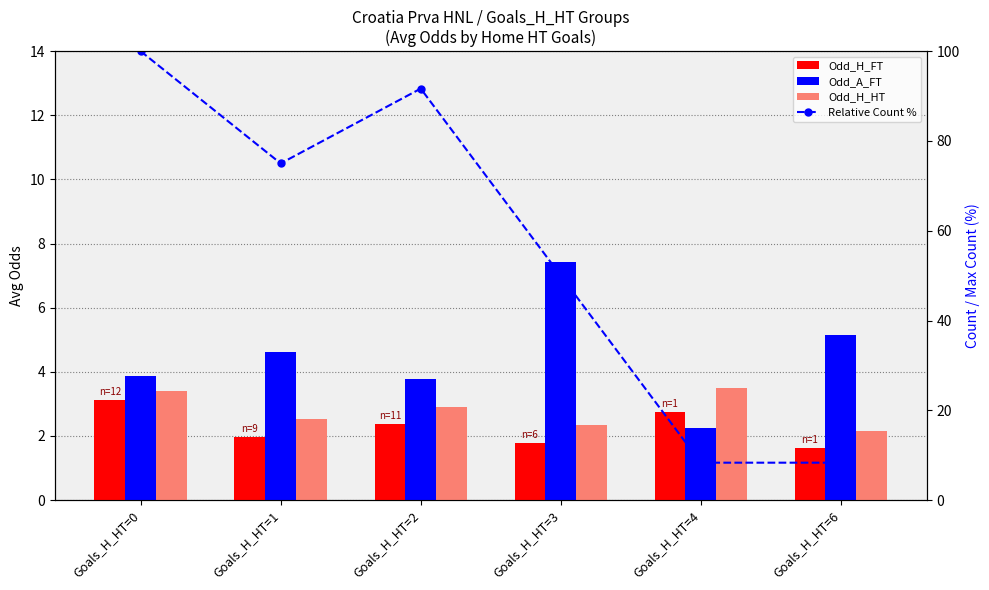

Does the chart contain any negative values?

No